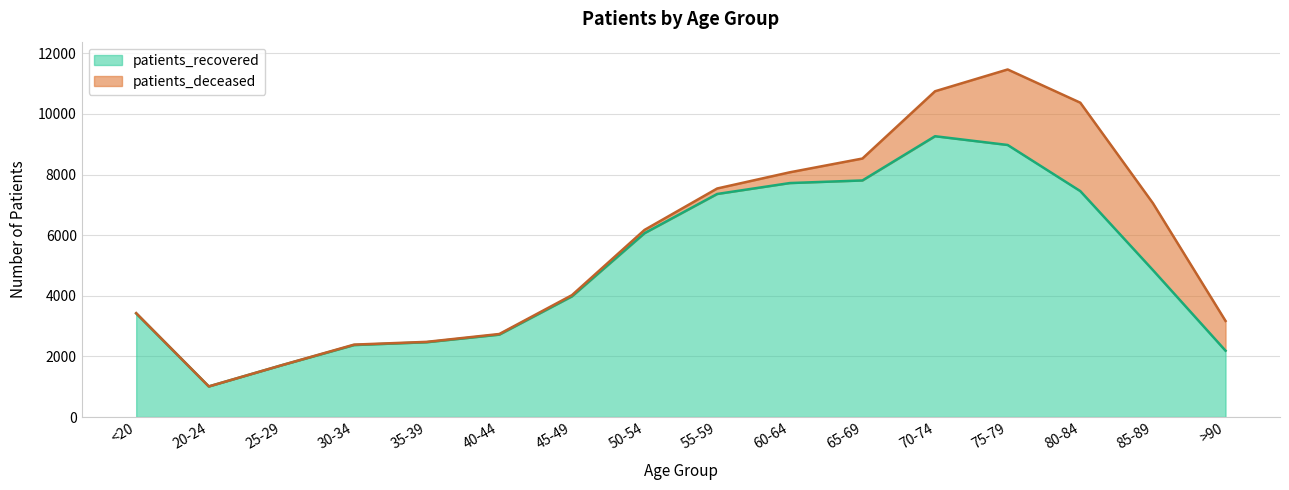

What is the ratio of the value at 30-34 to the value at 75-79?

0.3